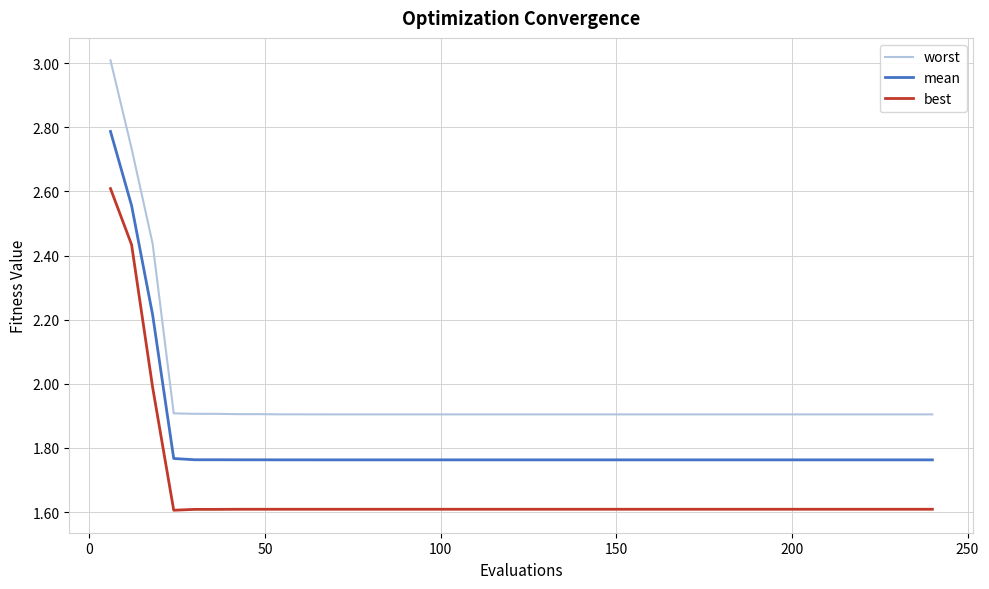

Rank the series by their average value, from lowest to highest.

best, mean, worst